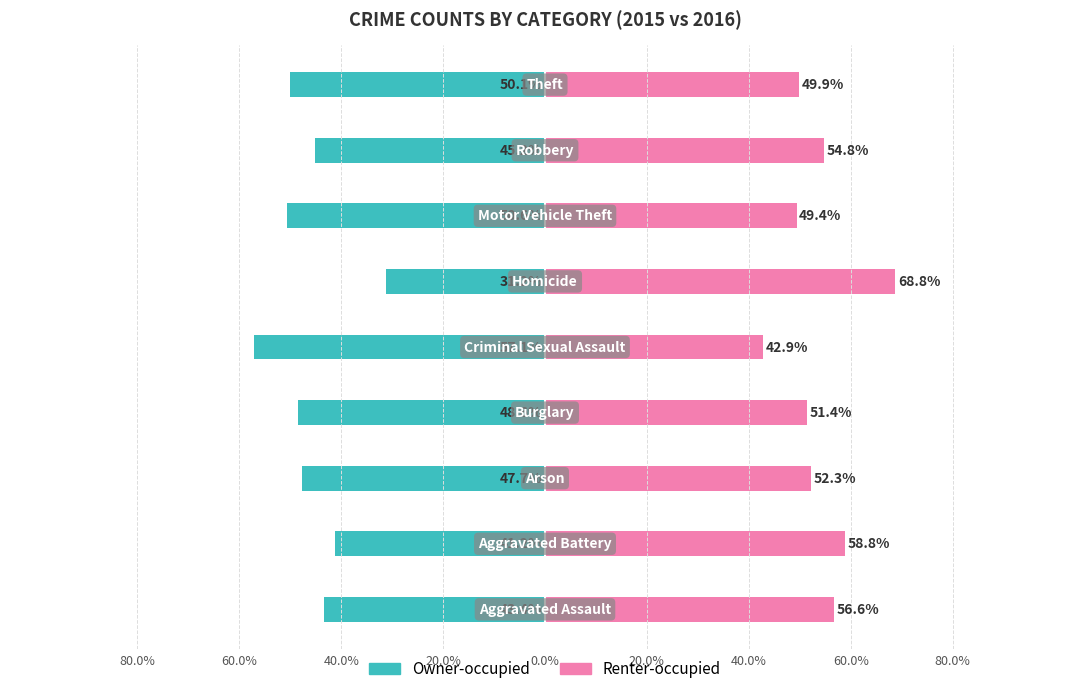

Is it true that Renter-occupied equals 21.9 at 60.0%?

False